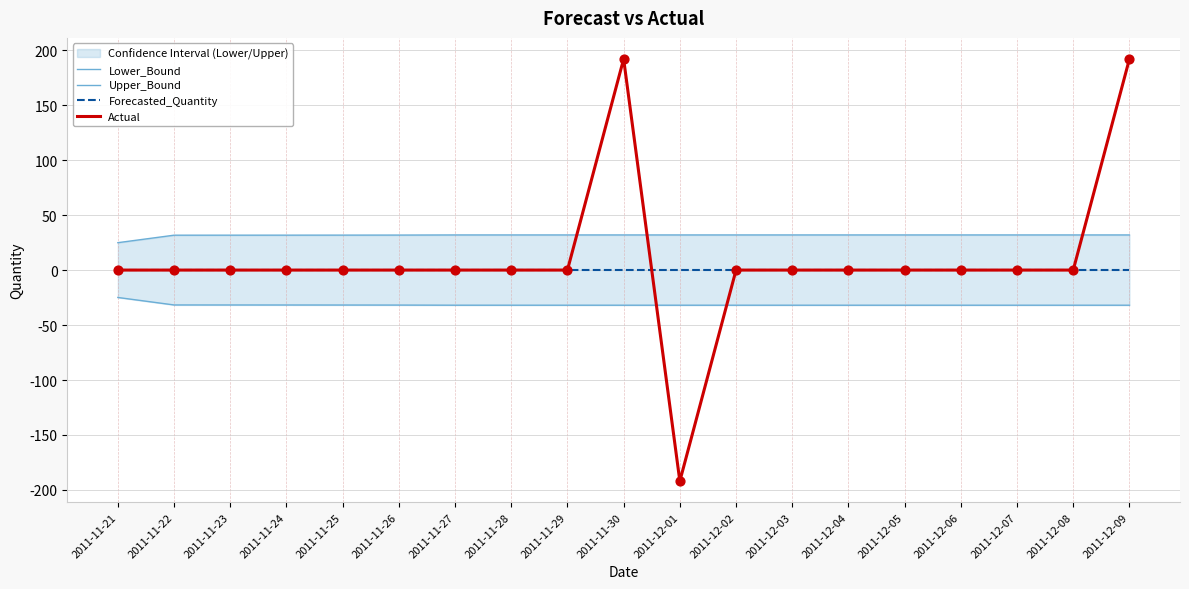

Which series has the largest total across all categories?

Upper_Bound